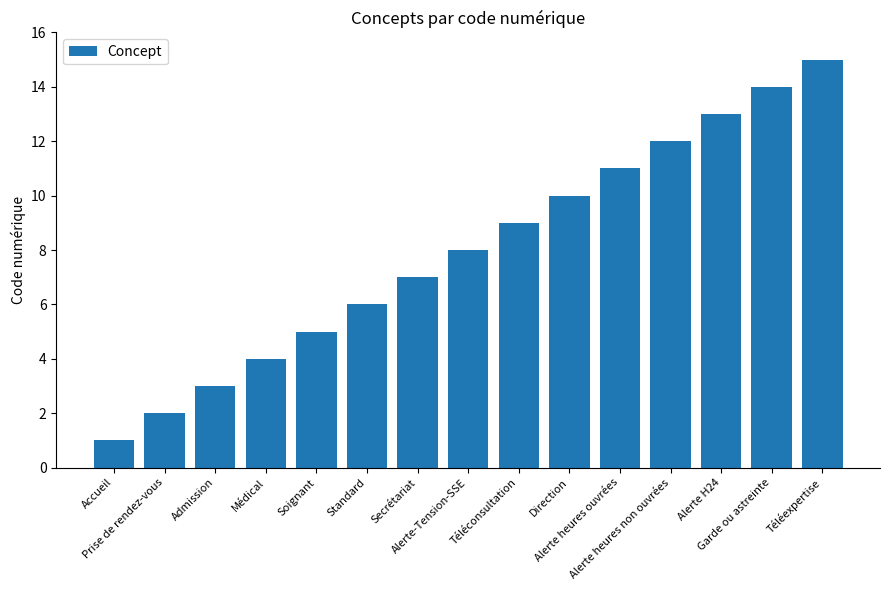

Reading left to right, what are all the values shown in this chart?

1	2	3	4	5	6	7	8	9	10	11	12	13	14	15